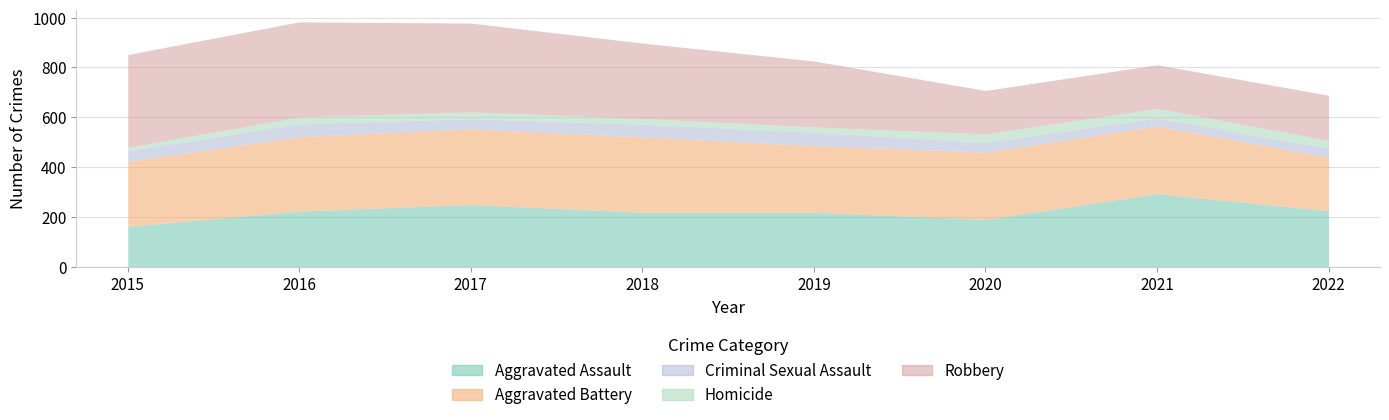

How many interior local valleys does the Aggravated Assault series have?

1